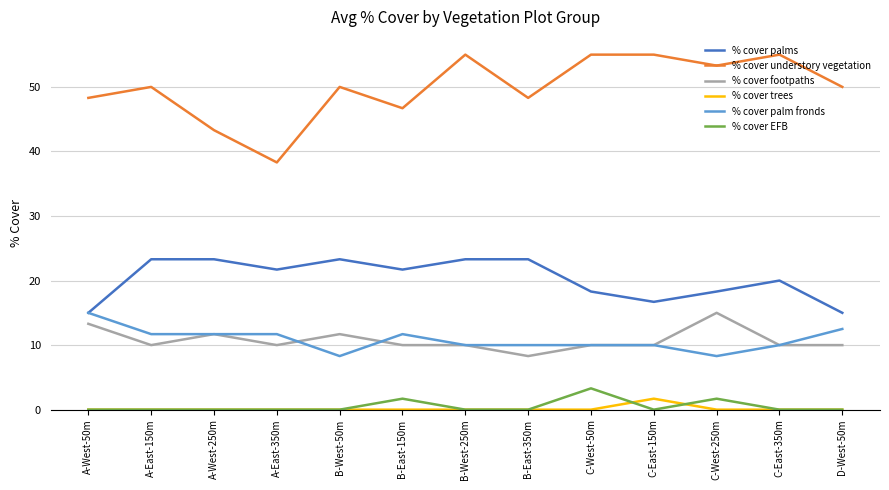

Is the value of % cover palms at B-East-350m greater than the value of % cover footpaths at C-West-250m?

Yes